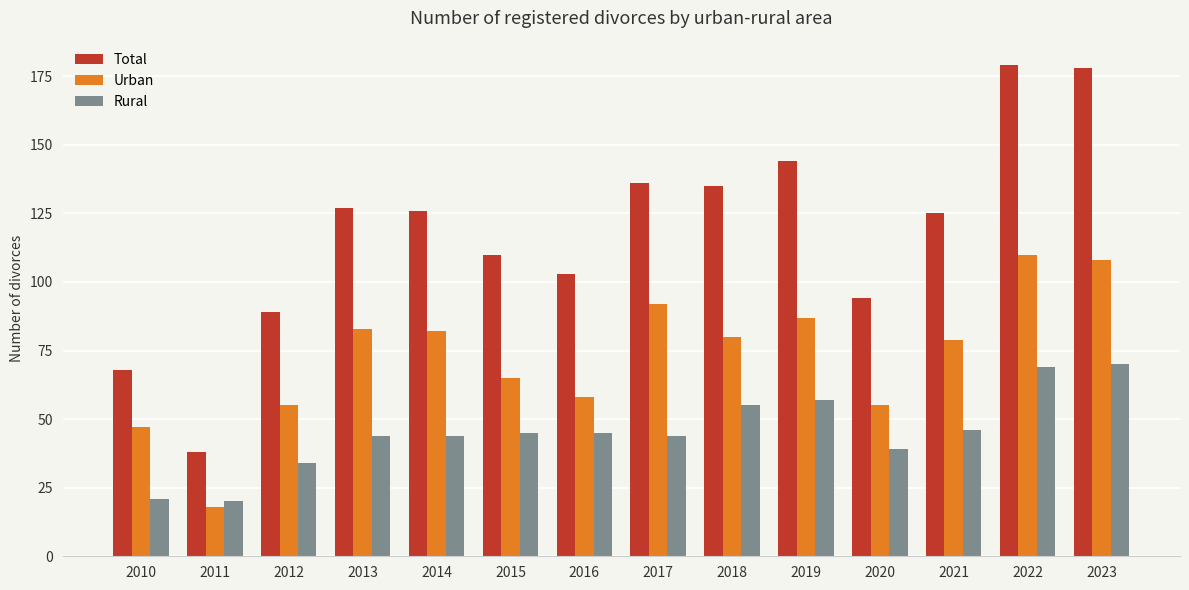

The Rural series shows 69 at 2022. True or false?

True